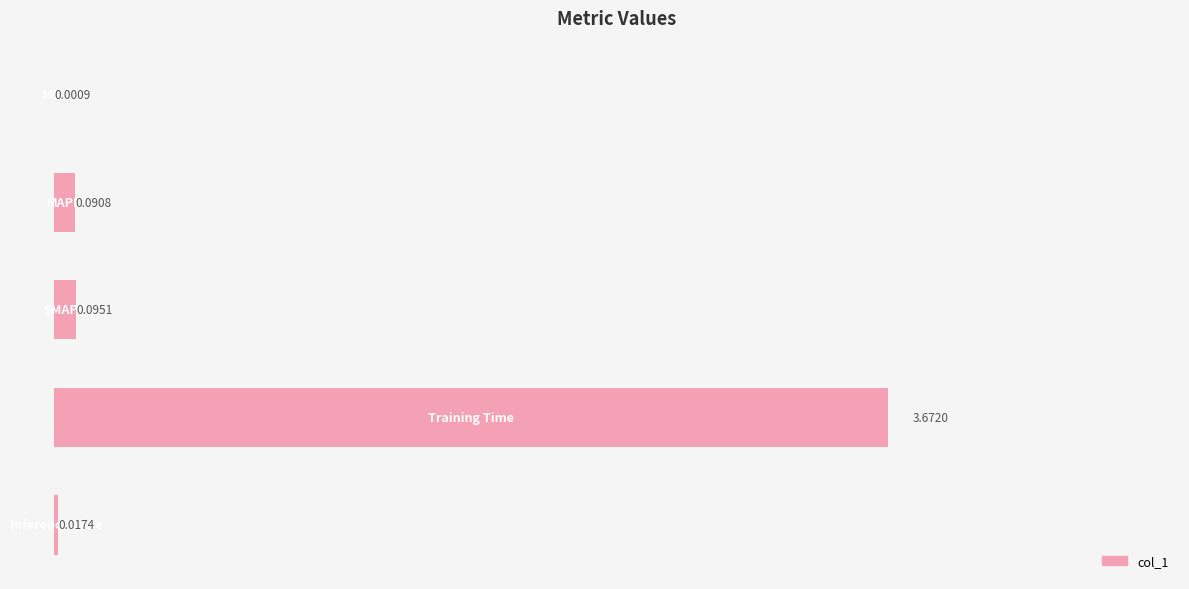

Does the chart contain stacked bars?

No